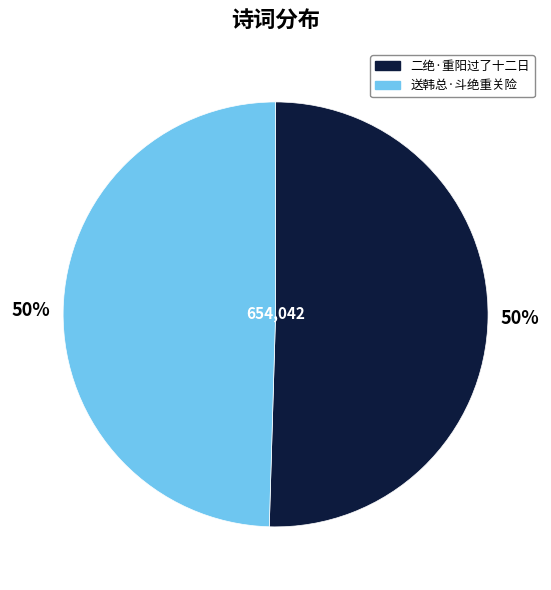

How many segments does this pie chart have?

2